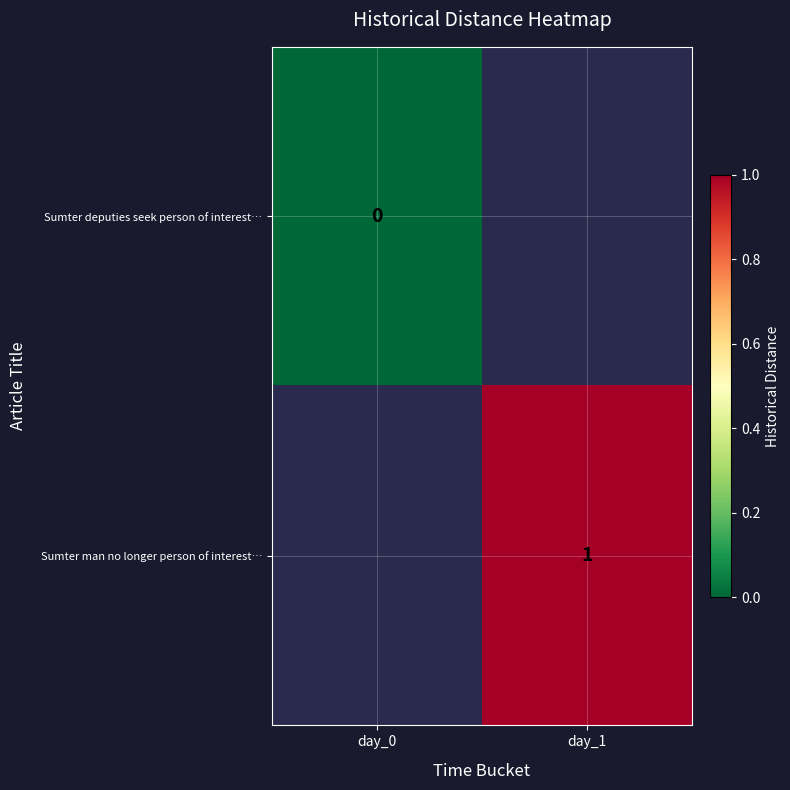

True or false: Sumter man no longer person of interest… has a value of 1 at day_1.

True